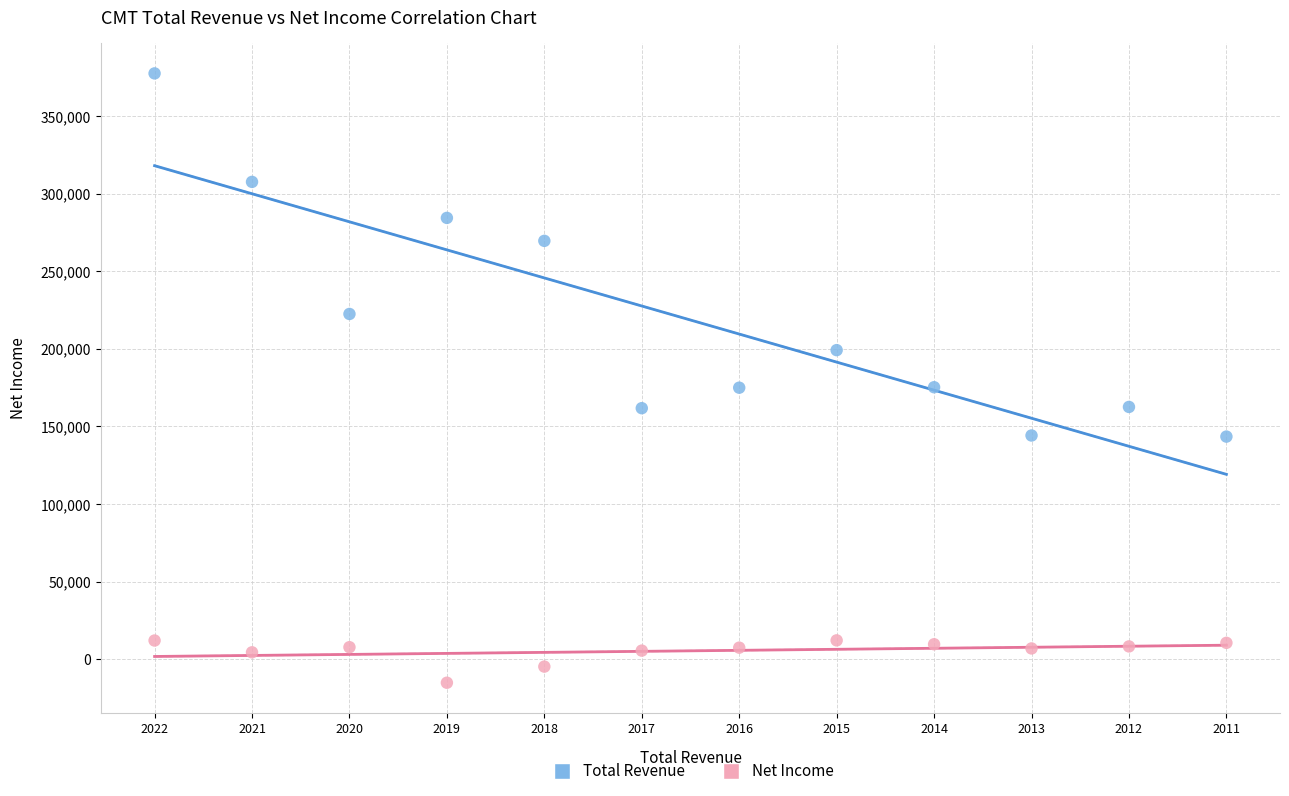

Which series contains the lowest Y value?

Net Income